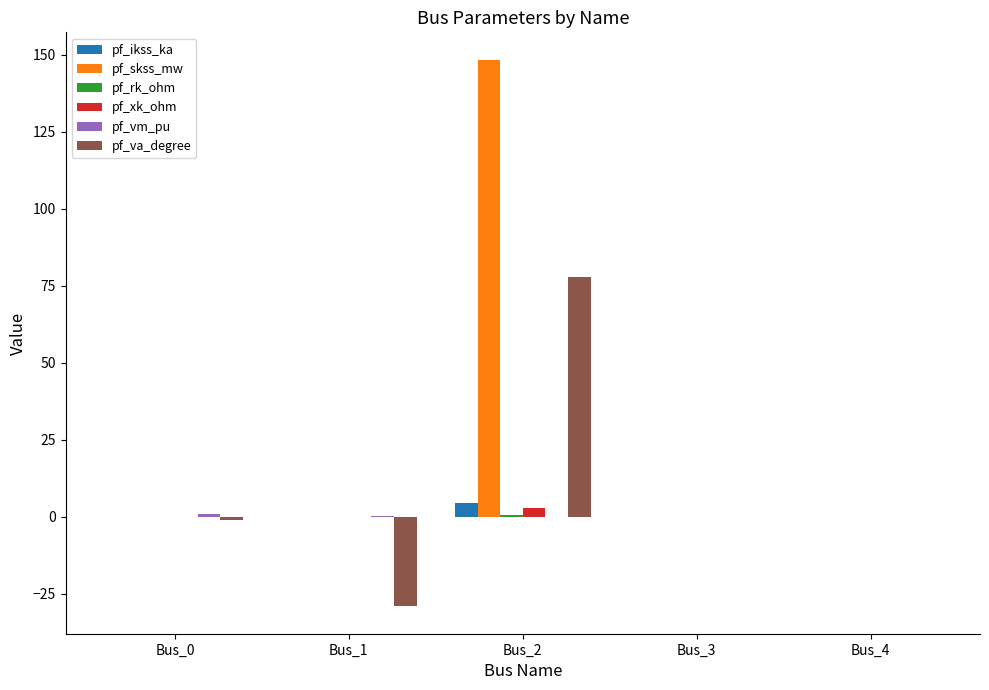

How many categories are shown in the chart?

5